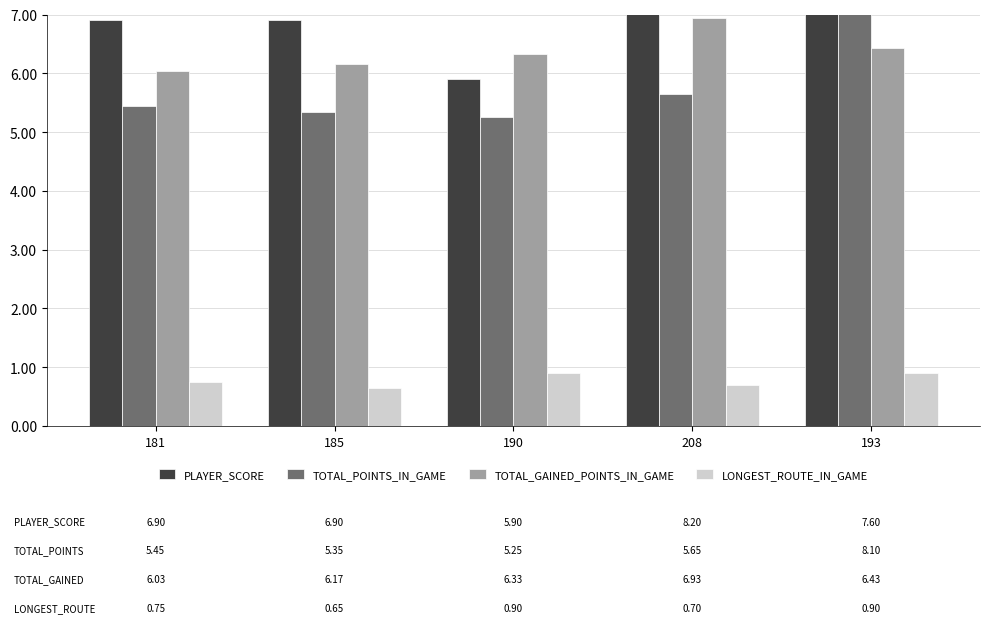

How many categories are shown in the chart?

5